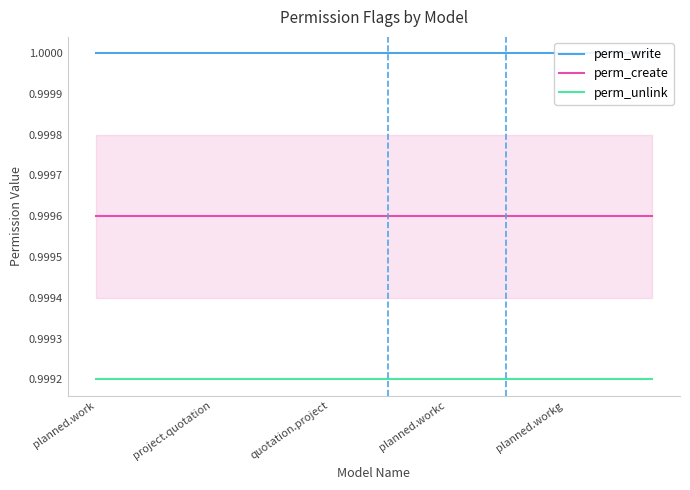

True or false: perm_unlink has a value of 1.5 at planned.workg.

False